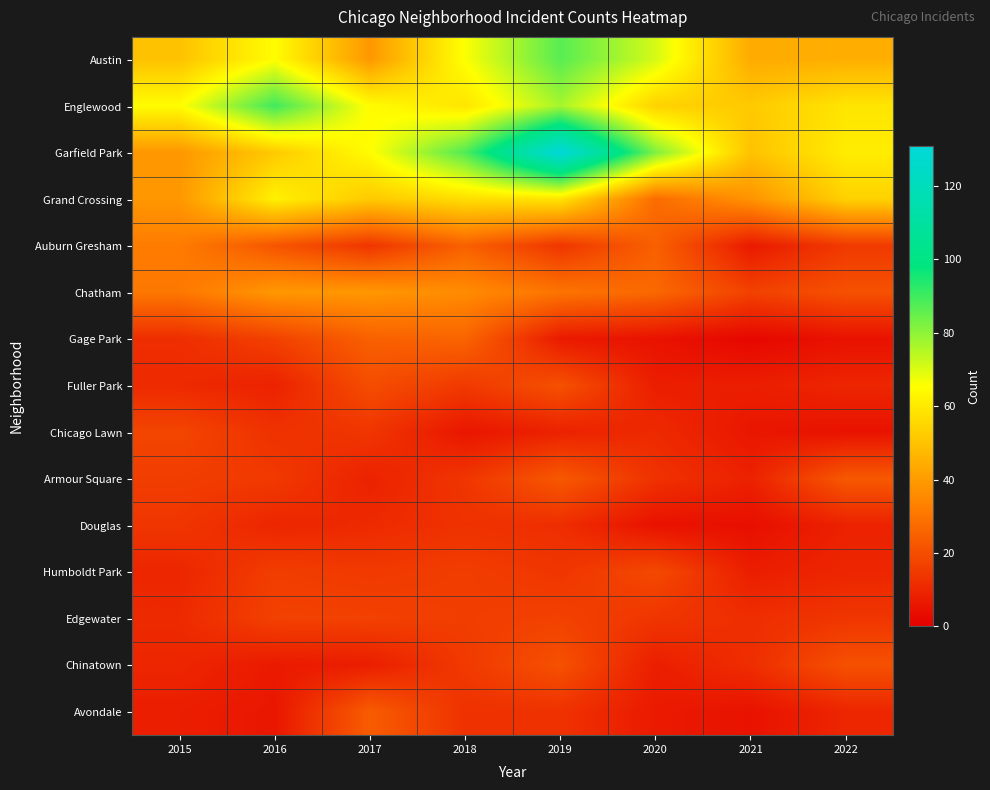

Reading left to right, what are all the values shown in this chart?

Austin: 2015=50	2016=65	2017=39	2018=66	2019=87	2020=71	2021=44	2022=45
Englewood: 2015=65	2016=90	2017=65	2018=59	2019=77	2020=54	2021=52	2022=59
Garfield Park: 2015=39	2016=52	2017=65	2018=88	2019=131	2020=82	2021=50	2022=61
Grand Crossing: 2015=39	2016=62	2017=52	2018=57	2019=59	2020=28	2021=38	2022=54
Auburn Gresham: 2015=32	2016=22	2017=14	2018=25	2019=14	2020=25	2021=7	2022=15
Chatham: 2015=31	2016=39	2017=39	2018=36	2019=30	2020=27	2021=17	2022=21
Gage Park: 2015=12	2016=17	2017=25	2018=26	2019=7	2020=5	2021=2	2022=5
Fuller Park: 2015=11	2016=9	2017=20	2018=15	2019=21	2020=8	2021=8	2022=10
Chicago Lawn: 2015=18	2016=13	2017=14	2018=6	2019=9	2020=11	2021=6	2022=5
Armour Square: 2015=16	2016=15	2017=9	2018=14	2019=23	2020=13	2021=9	2022=23
Douglas: 2015=14	2016=10	2017=11	2018=13	2019=12	2020=5	2021=4	2022=9
Humboldt Park: 2015=10	2016=16	2017=15	2018=16	2019=14	2020=19	2021=8	2022=10
Edgewater: 2015=11	2016=17	2017=17	2018=16	2019=17	2020=14	2021=12	2022=14
Chinatown: 2015=10	2016=7	2017=8	2018=15	2019=21	2020=8	2021=12	2022=21
Avondale: 2015=8	2016=6	2017=24	2018=13	2019=13	2020=7	2021=5	2022=10